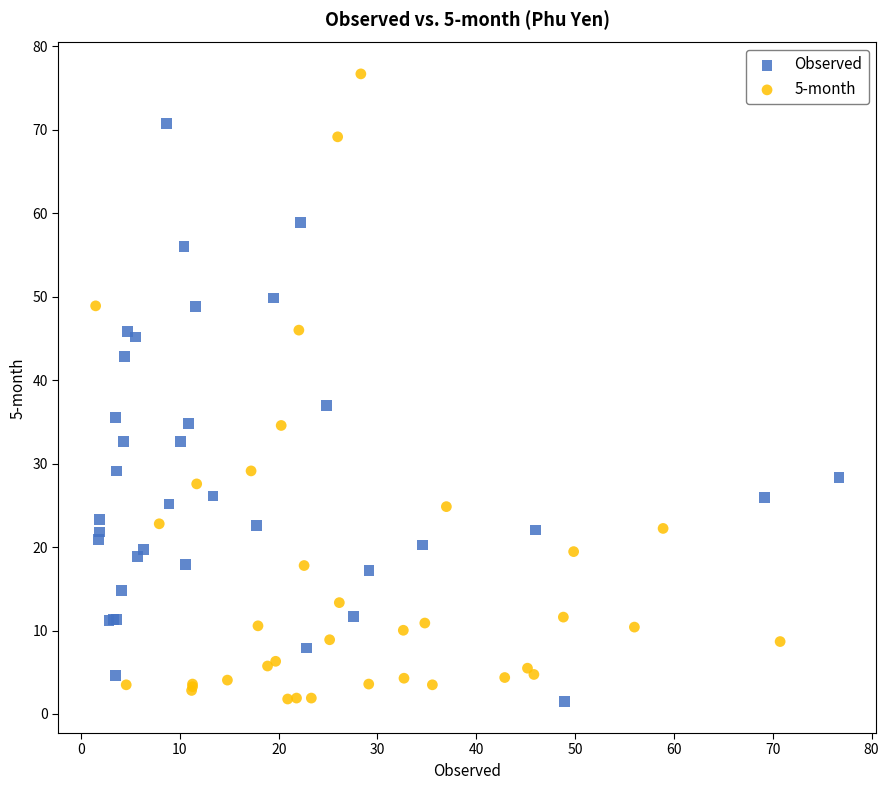

Which series contains the highest Y value?

5-month